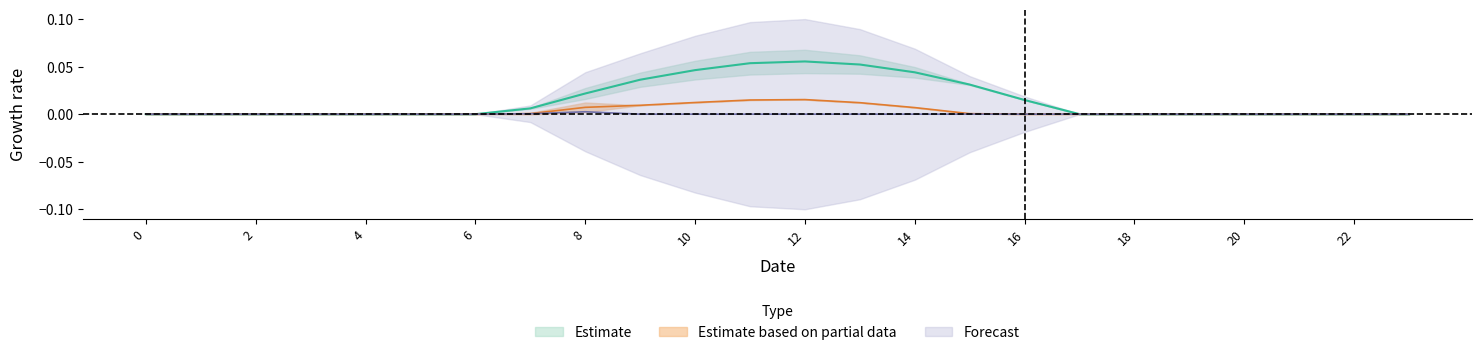

True or false: row_0 and row_2 intersect in this chart.

False